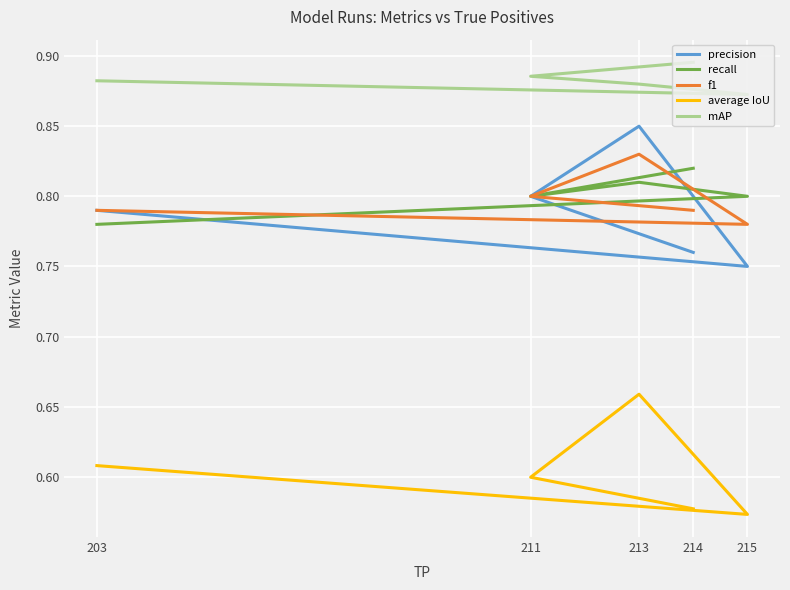

At how many categories does at least one series exceed 0?

5